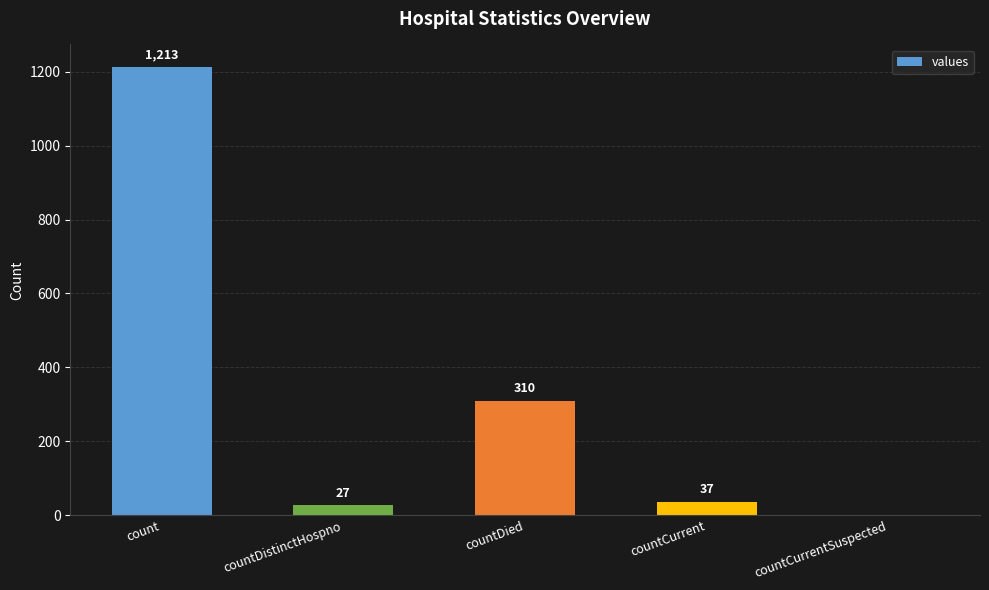

Reading left to right, extract all data points from this chart.

count=1213	countDistinctHospno=27	countDied=310	countCurrent=37	countCurrentSuspected=0